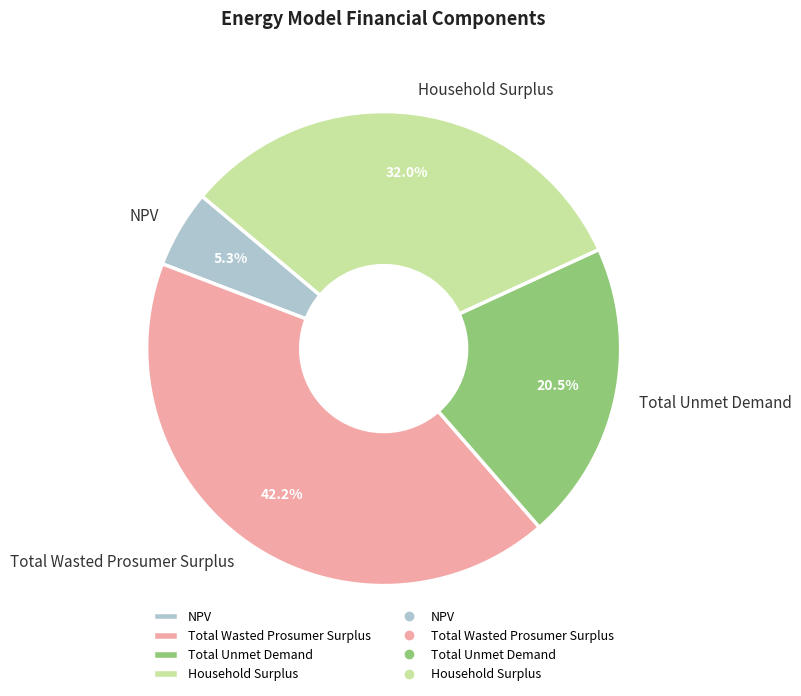

What is the ratio of the value at NPV to the value at Total Wasted Prosumer Surplus?

0.1